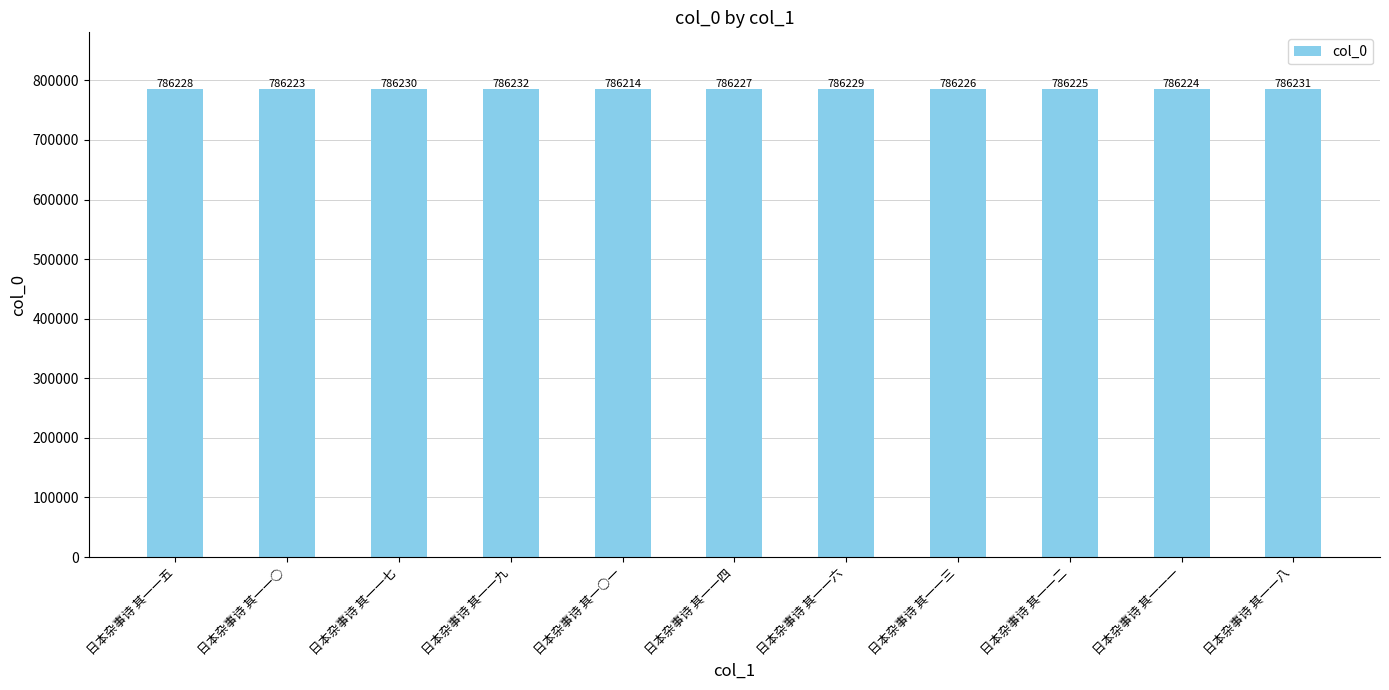

Is it true that the value at 日本杂事诗 其一一二 is 786225?

True